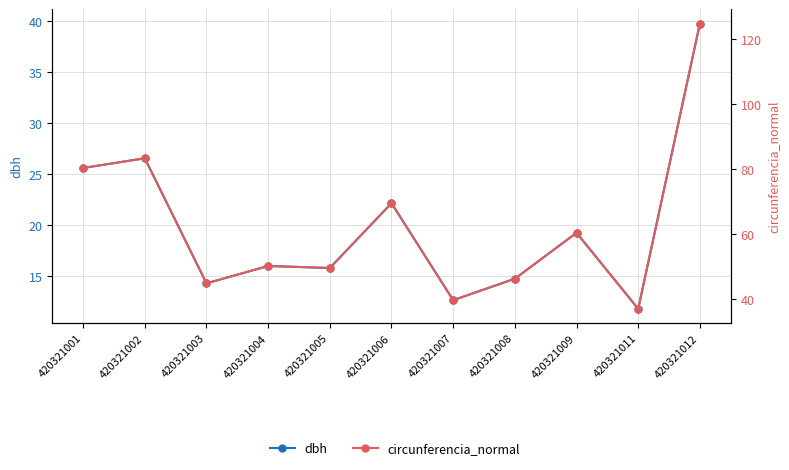

Which has a higher value, 420321005 or 420321011?

420321005